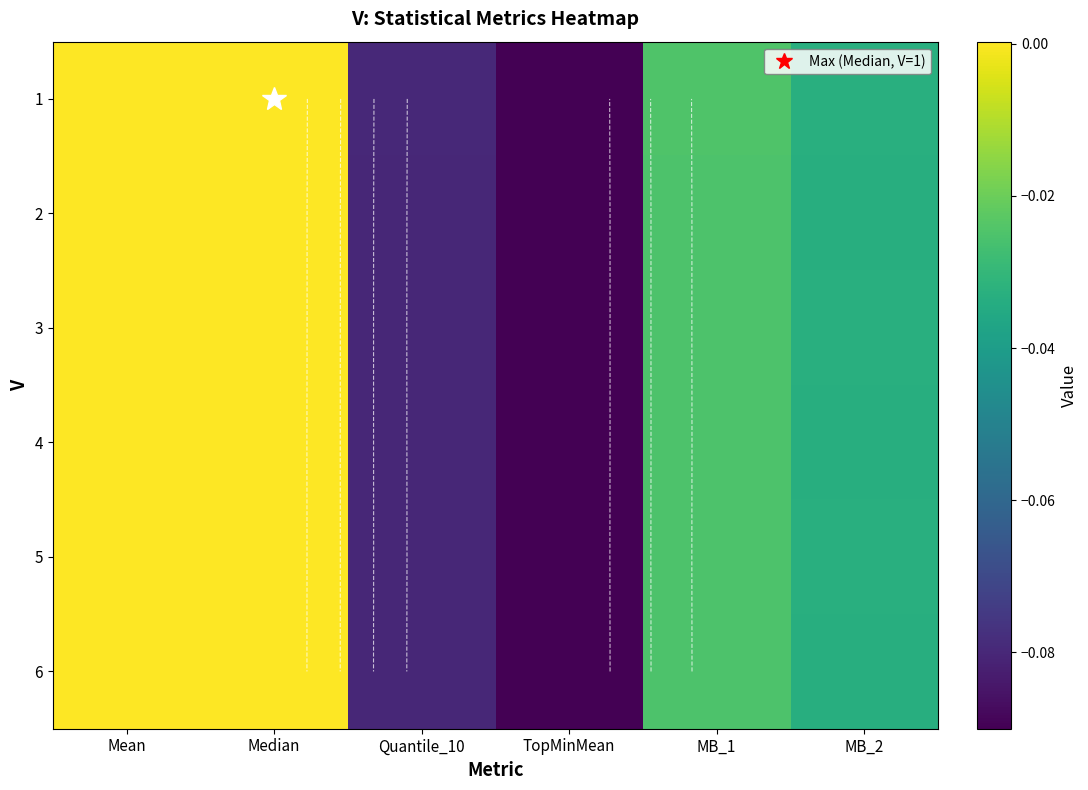

What is the difference between the 4 values at TopMinMean and Mean?

0.1